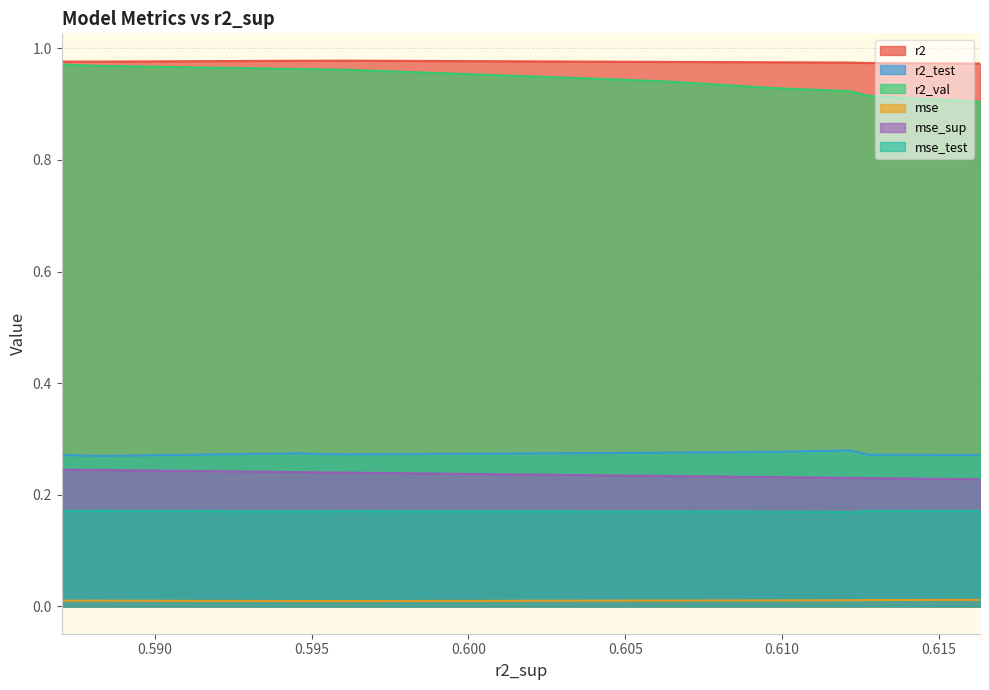

List the series in order of their peak value, highest first.

r2, r2_val, r2_test, mse_sup, mse_test, mse